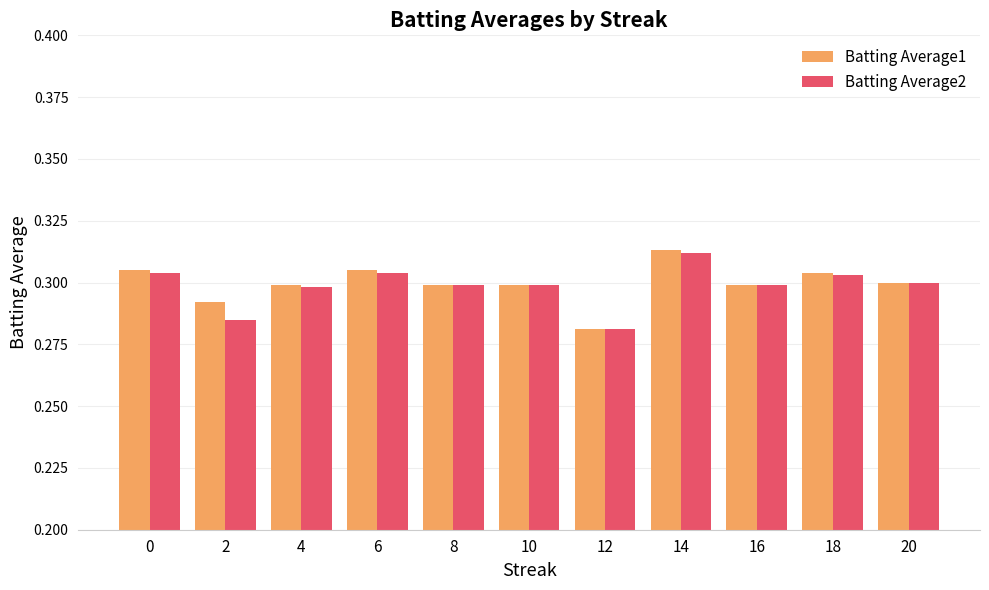

At which category does the chart reach its peak across all series?

14